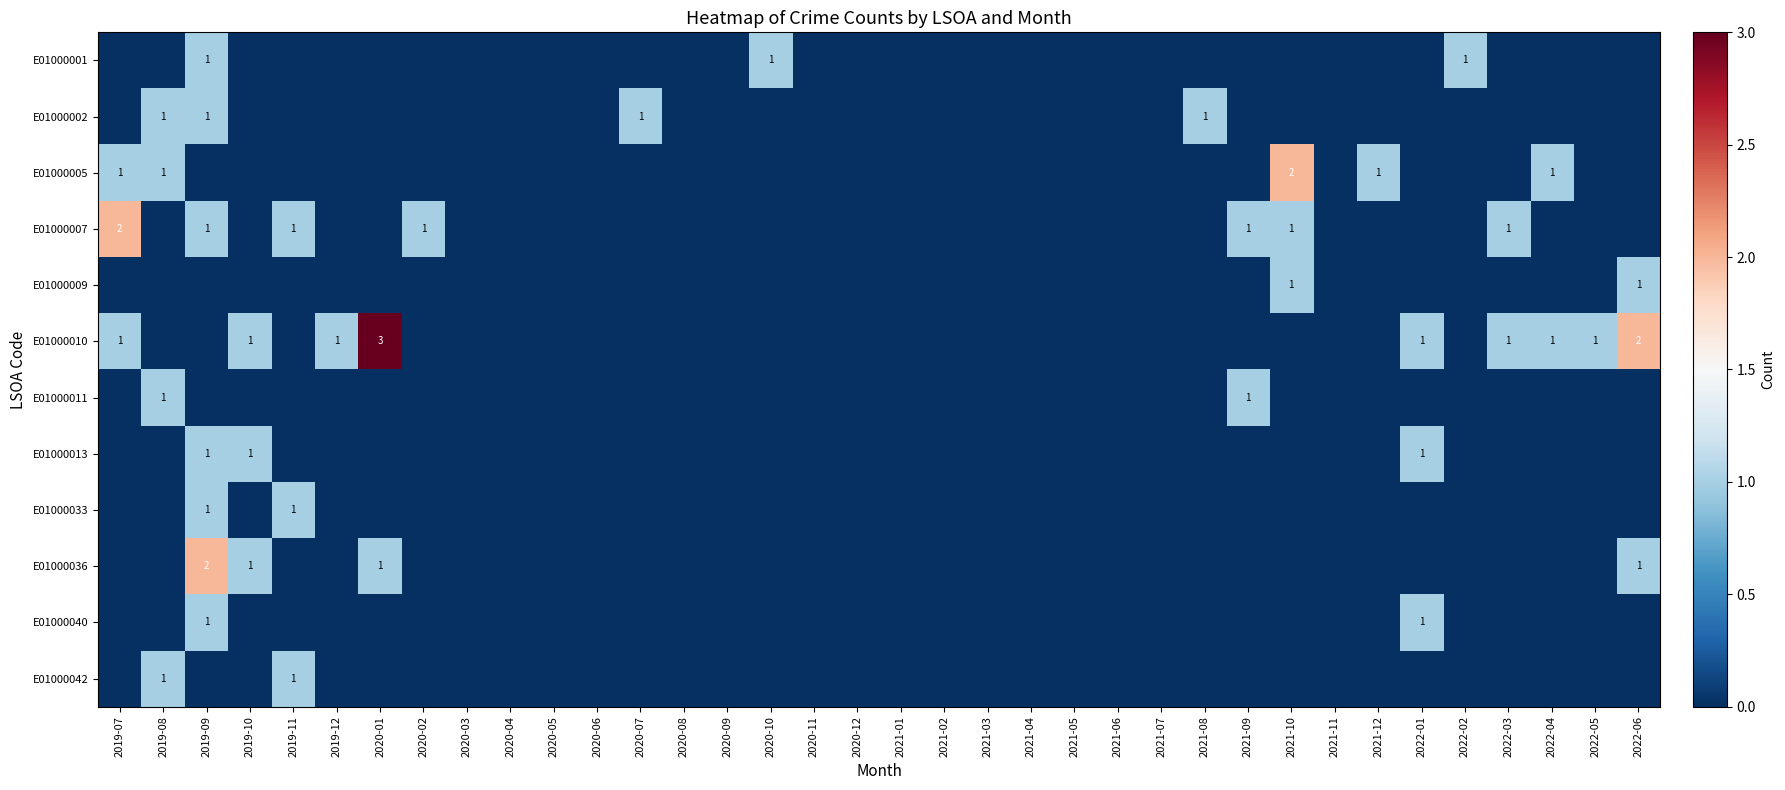

The value of E01000005 at 2020-11 is 0. True or false?

True